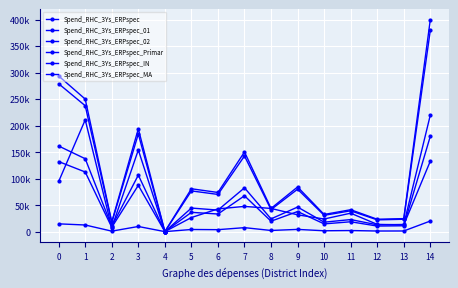

Is this an area chart (filled region under the line)?

No